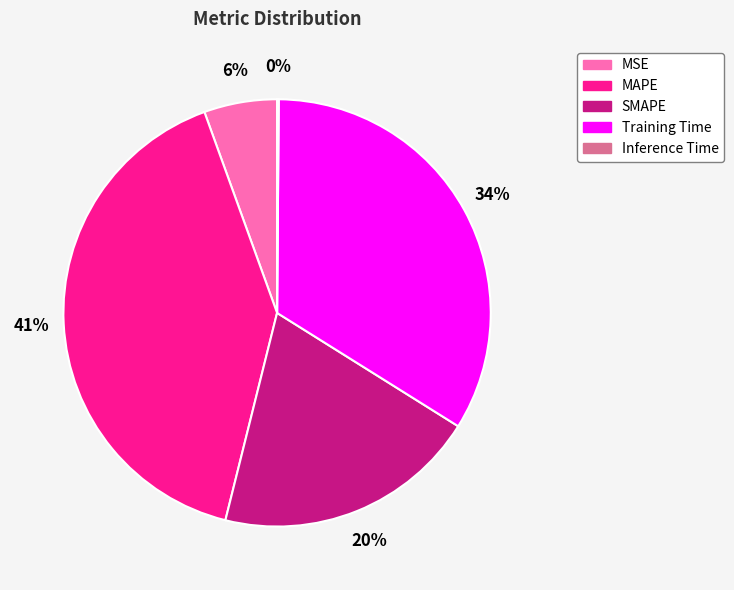

Does any single category account for the majority?

No